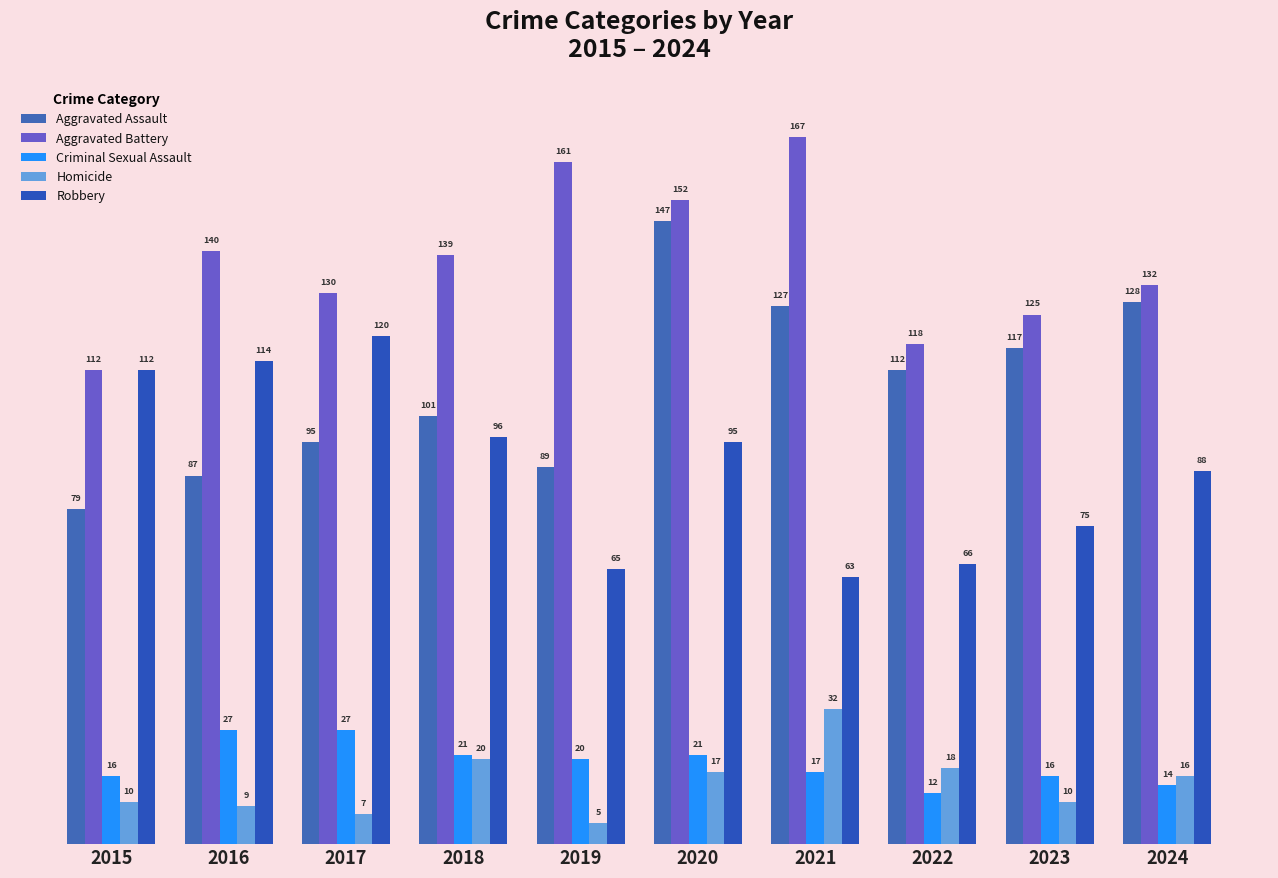

Is the value of Criminal Sexual Assault at 2019 greater than the value of Robbery at 2024?

No